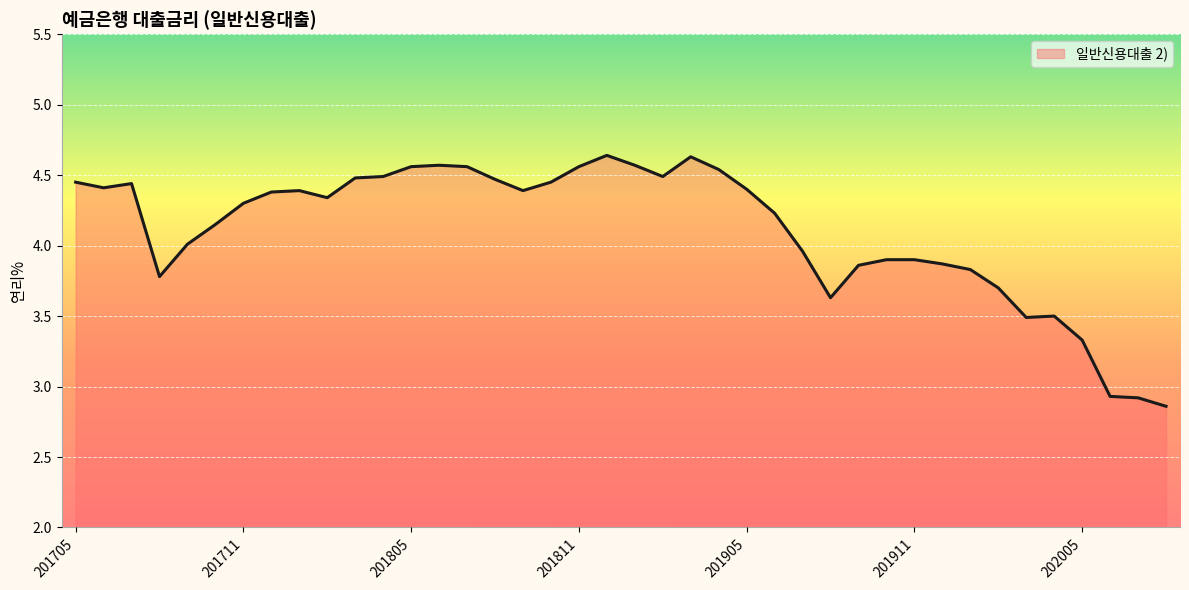

What is the difference between the maximum and minimum values?

1.8